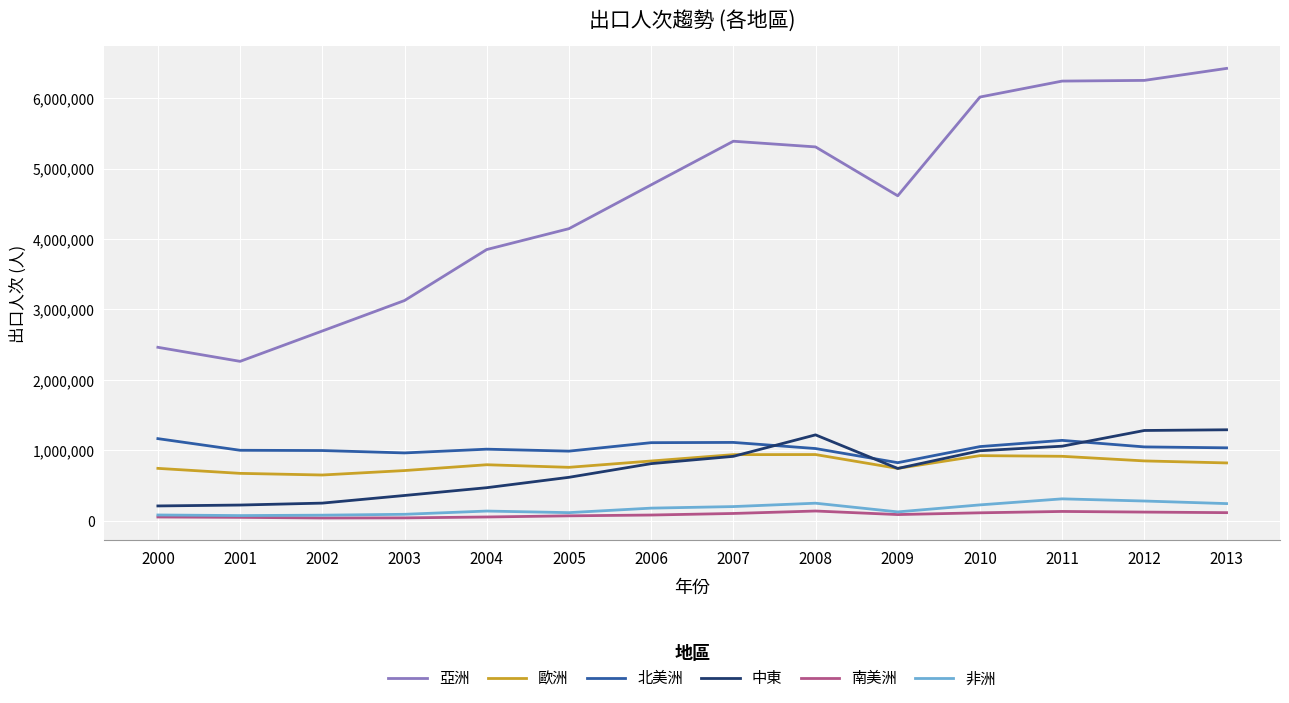

In 亞洲, how many points are lower than both neighbors (excluding endpoints)?

2